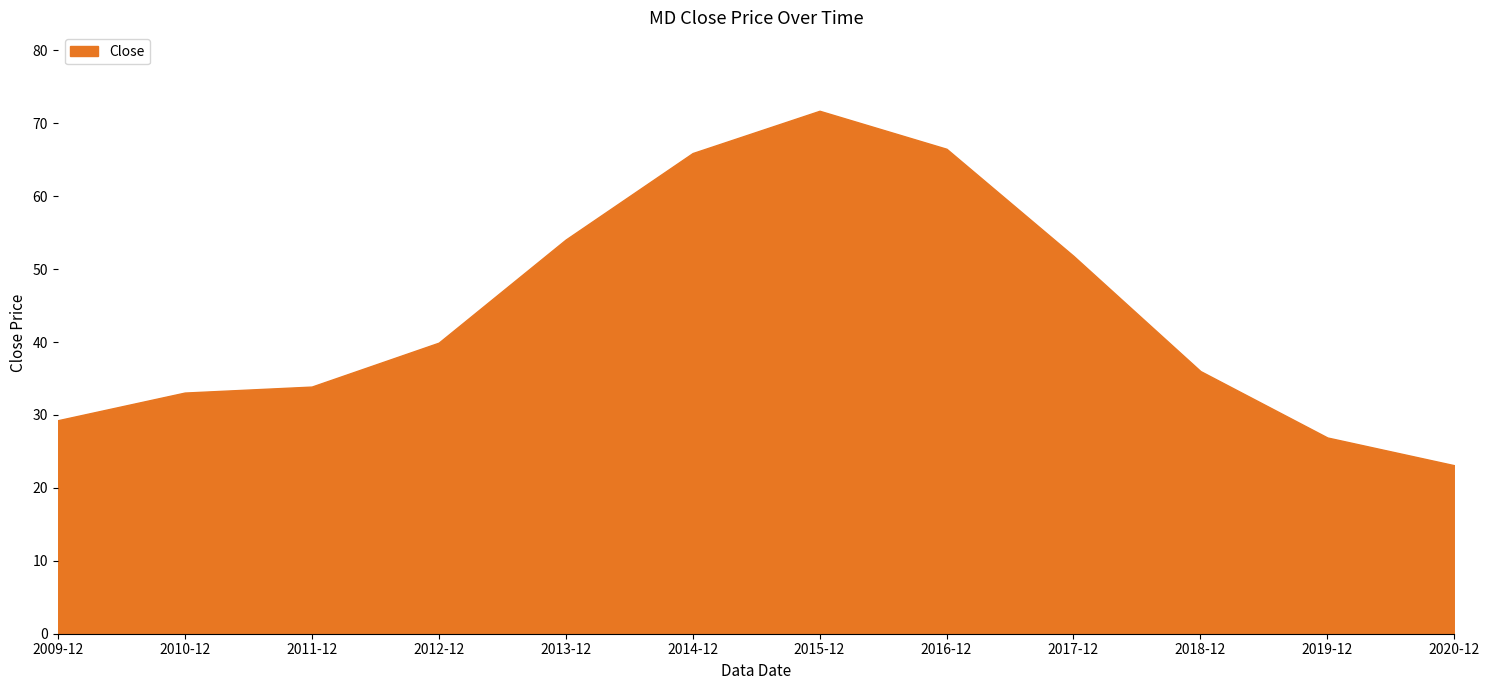

True or false: there are more than 1 points higher than both neighbors.

False